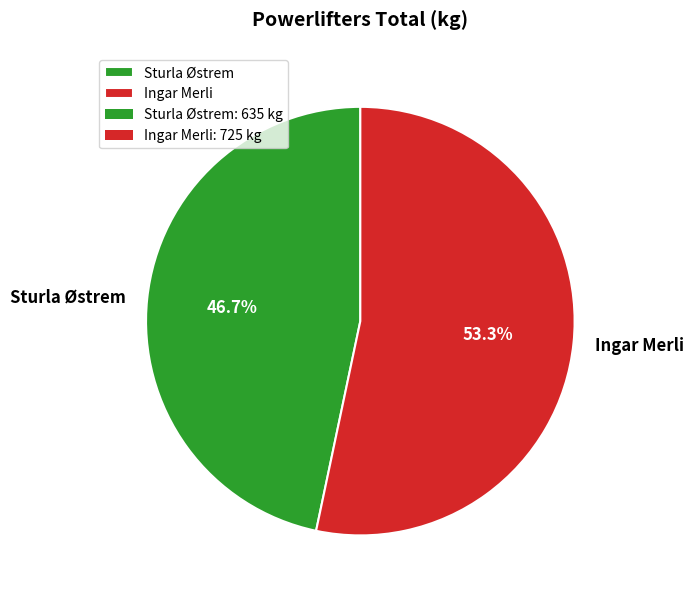

Does any single category account for the majority?

Yes